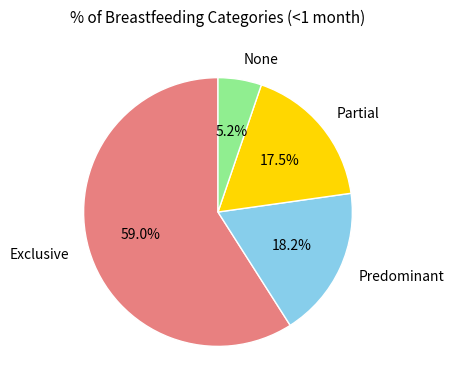

To the nearest percent, what is the average slice percentage?

25%